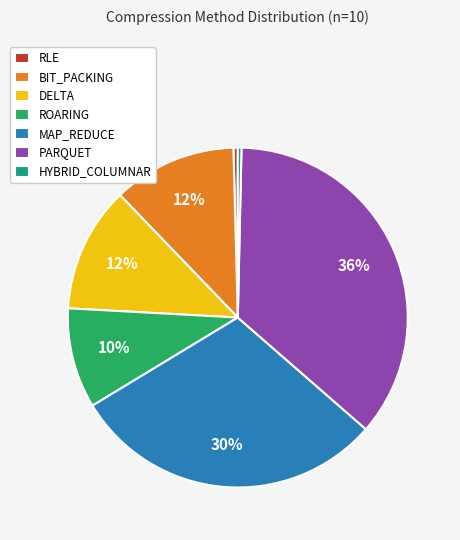

To the nearest percent, what is the combined percentage of ROARING and PARQUET?

46%